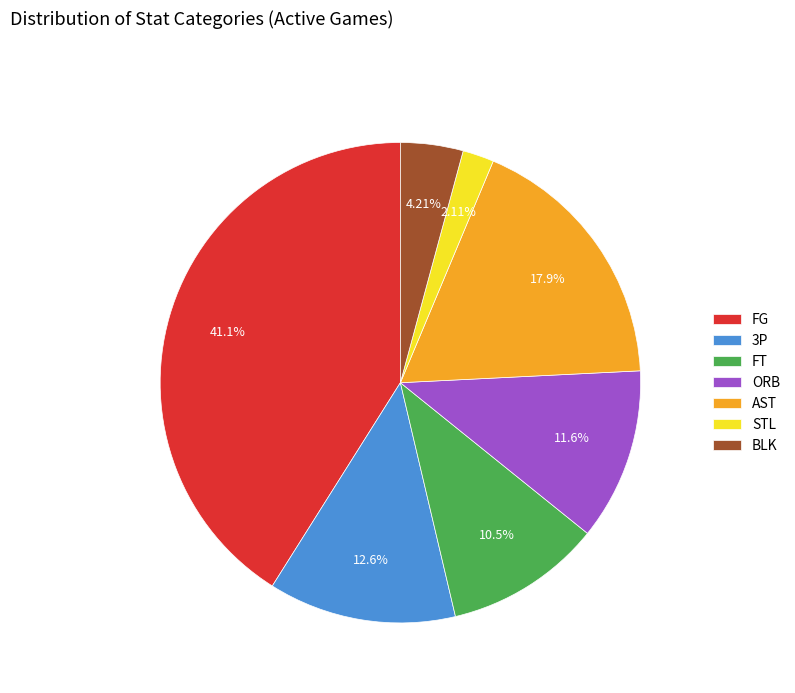

What percentage is NOT represented by AST?

82.1%